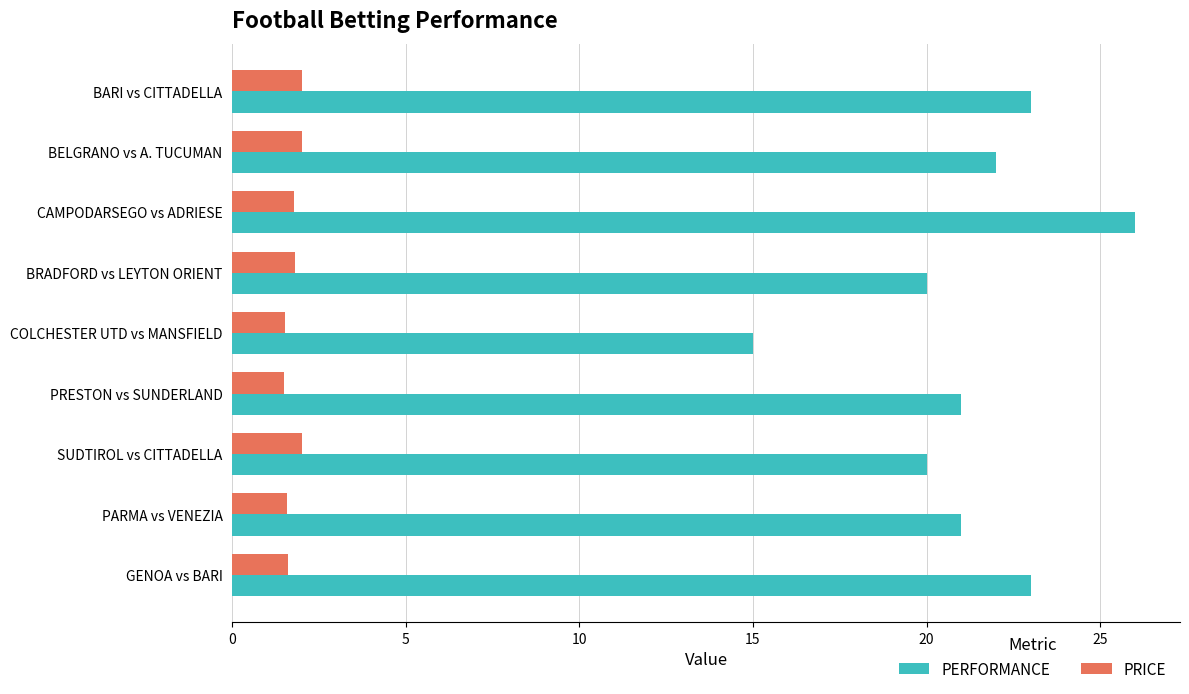

Rank the series by their average value, from highest to lowest.

PERFORMANCE, PRICE